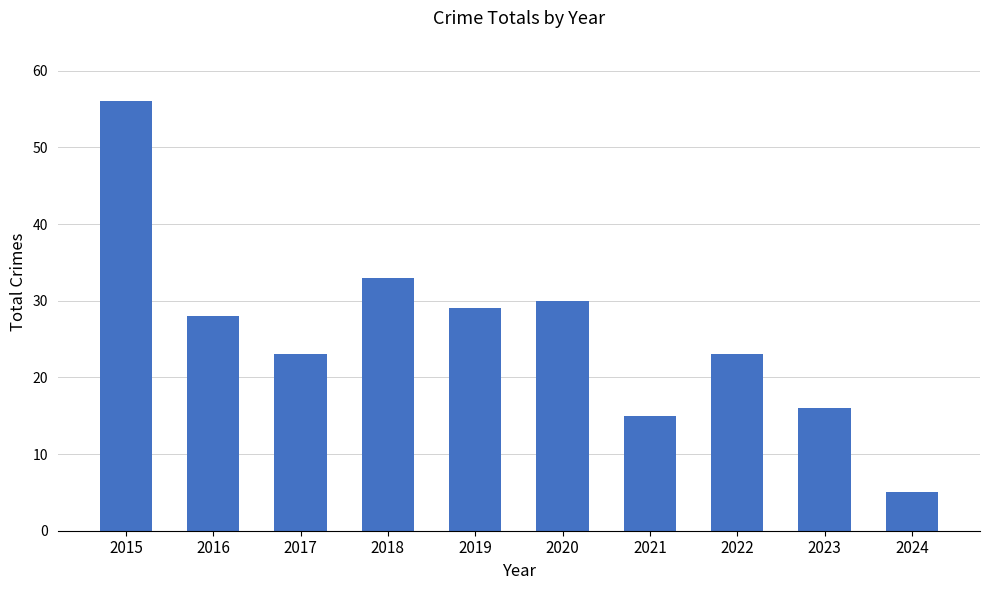

What is the difference between the values at 2021 and 2016?

13